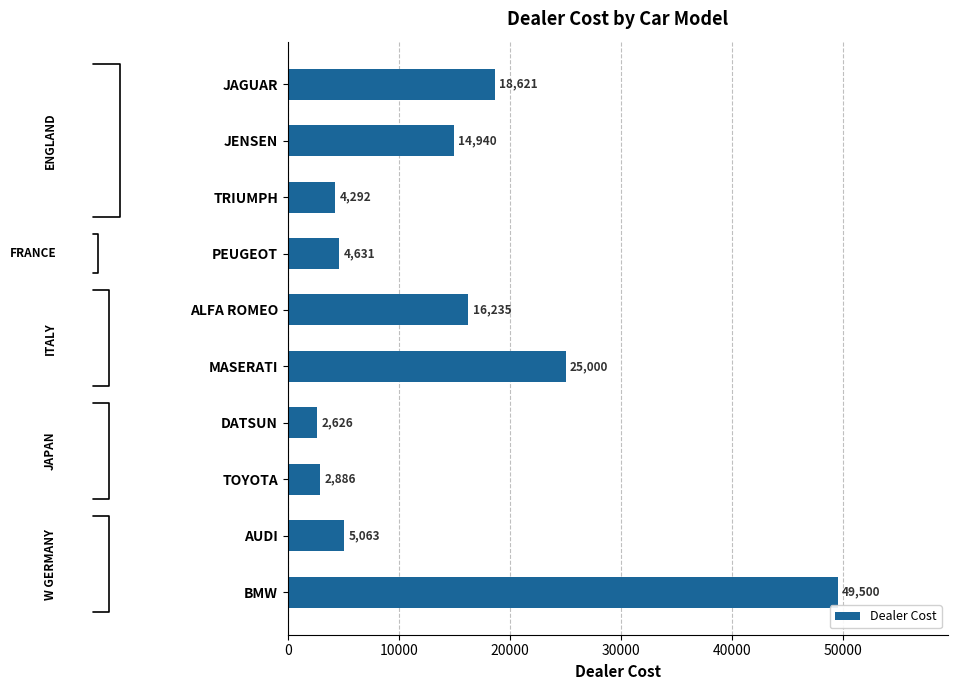

Rank the categories by value from highest to lowest.

BMW, MASERATI, JAGUAR, ALFA ROMEO, JENSEN, AUDI, PEUGEOT, TRIUMPH, TOYOTA, DATSUN